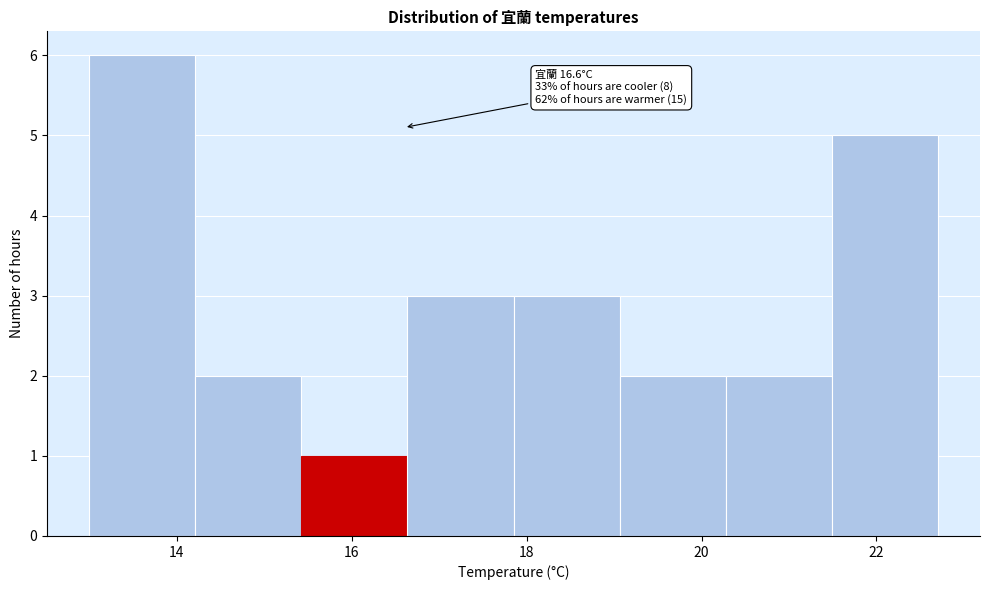

Which range on the x-axis has the tallest bar?

13.0 to 14.2